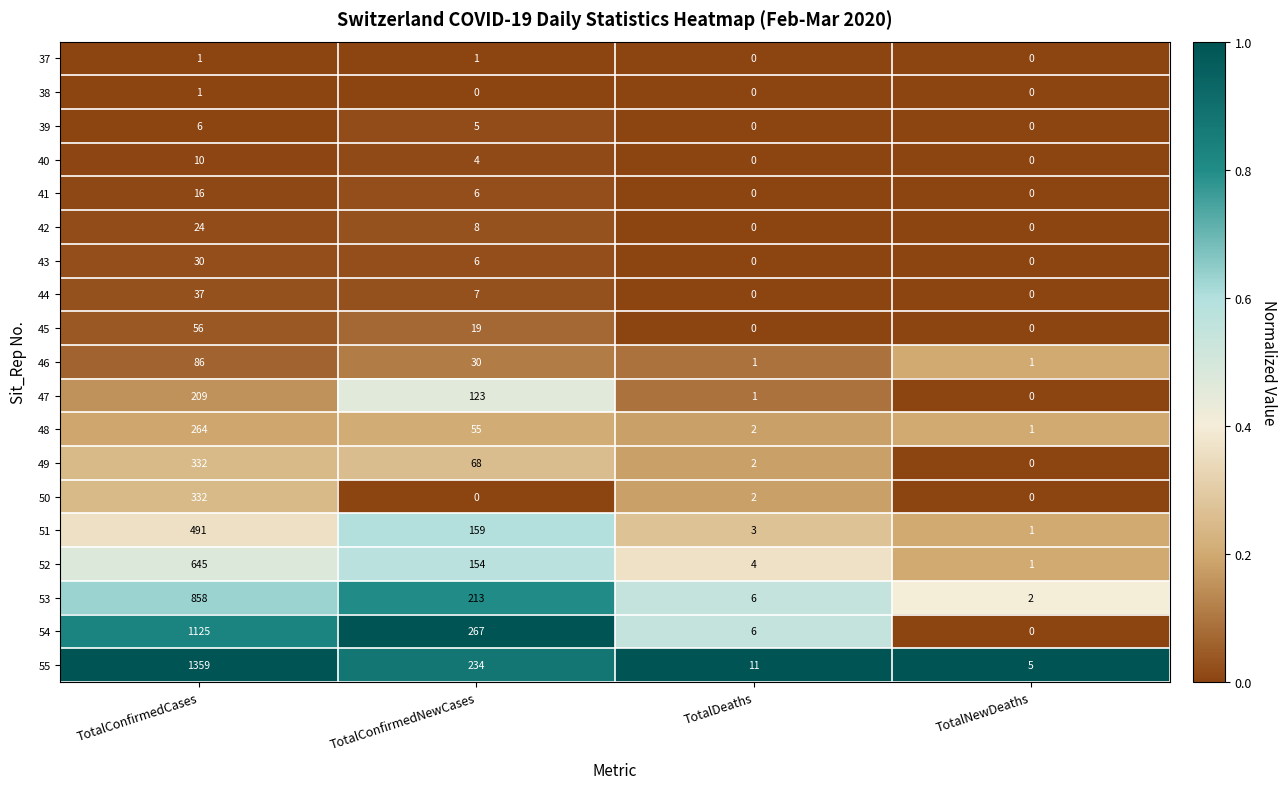

What is the spread (max minus min) of values at TotalDeaths?

11